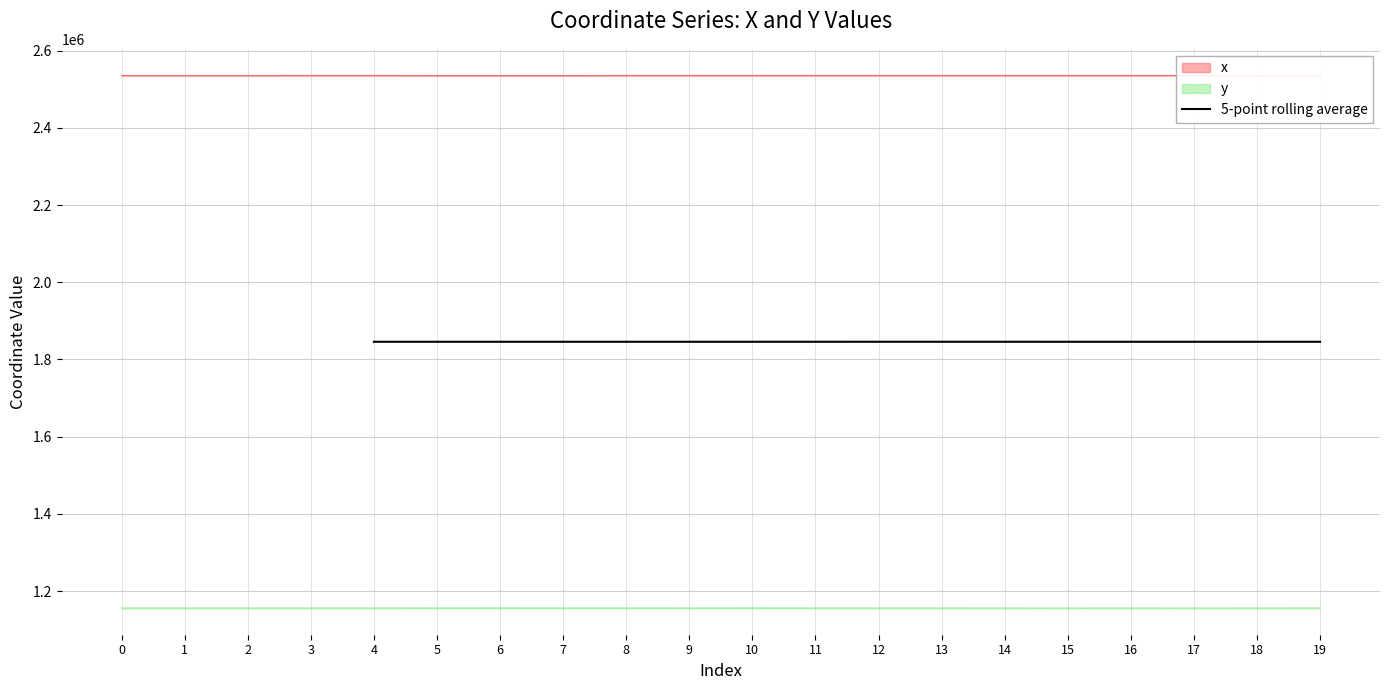

The value of 5-point rolling average at 12 is 1845838.2. True or false?

True